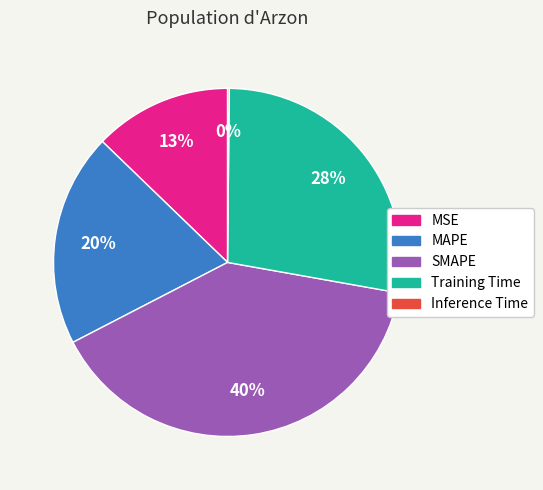

Is it true that MSE is 24% of the pie?

False